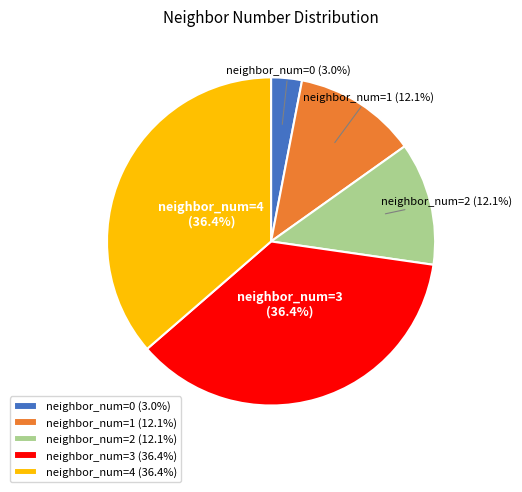

Between neighbor_num=0 and neighbor_num=3, which is larger?

neighbor_num=3